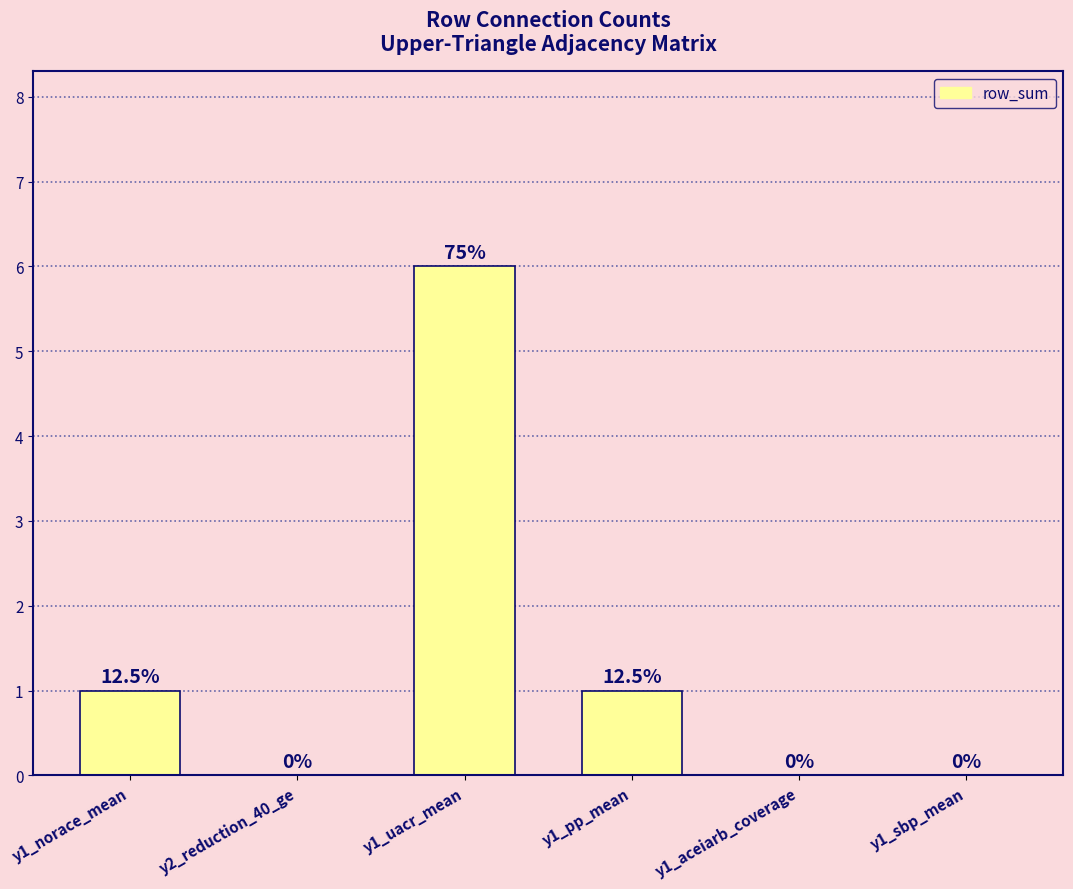

Which label corresponds to the largest value in the chart?

y1_uacr_mean